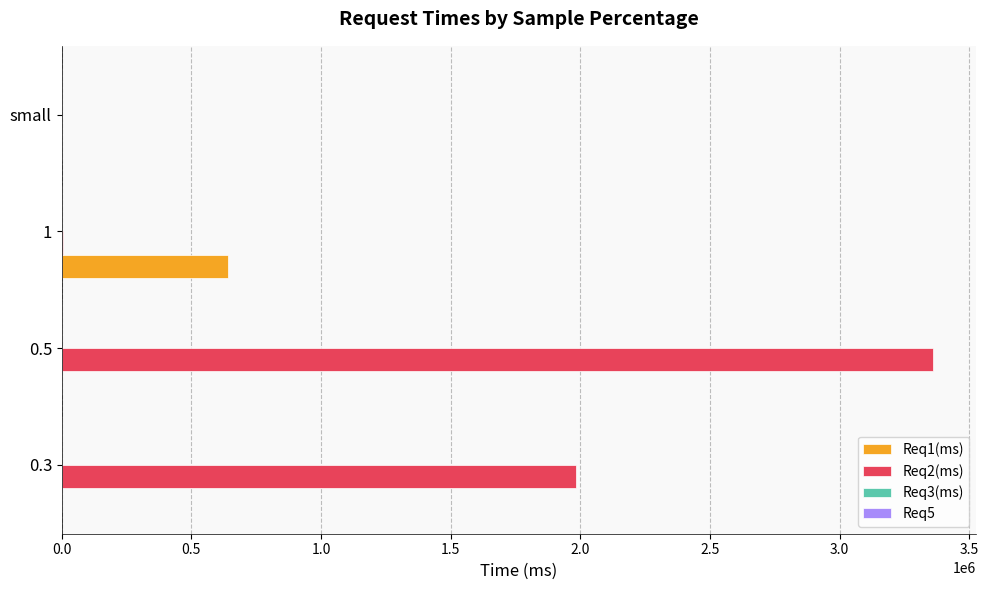

Which series has the largest total across all categories?

Req2(ms)